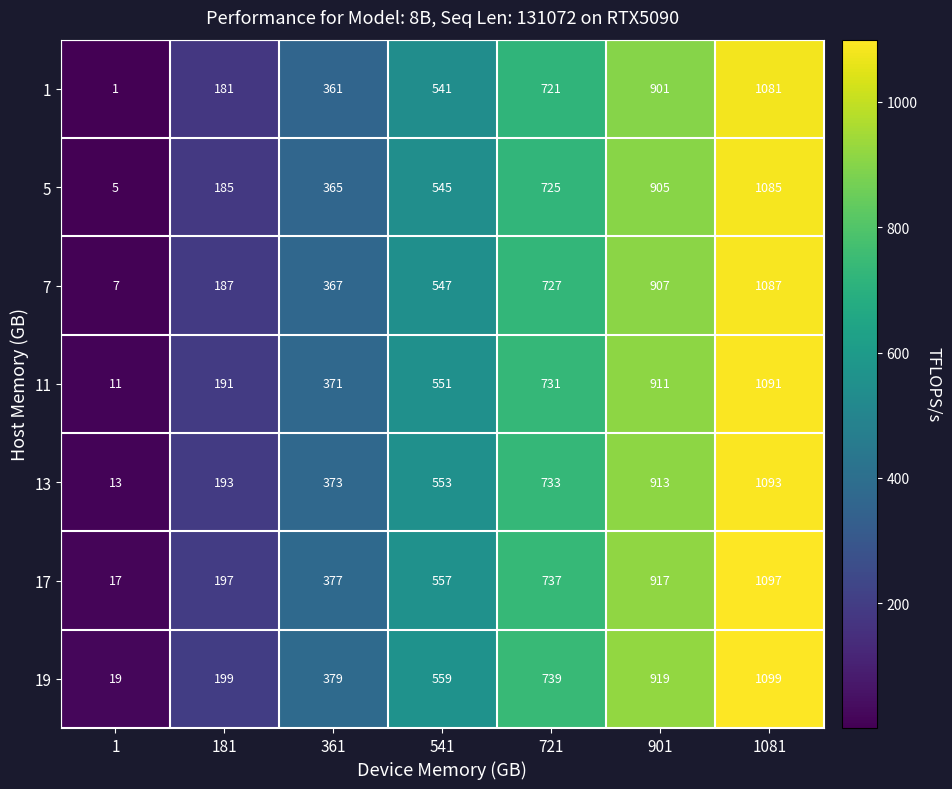

The 17 series shows 28 at 1. True or false?

False